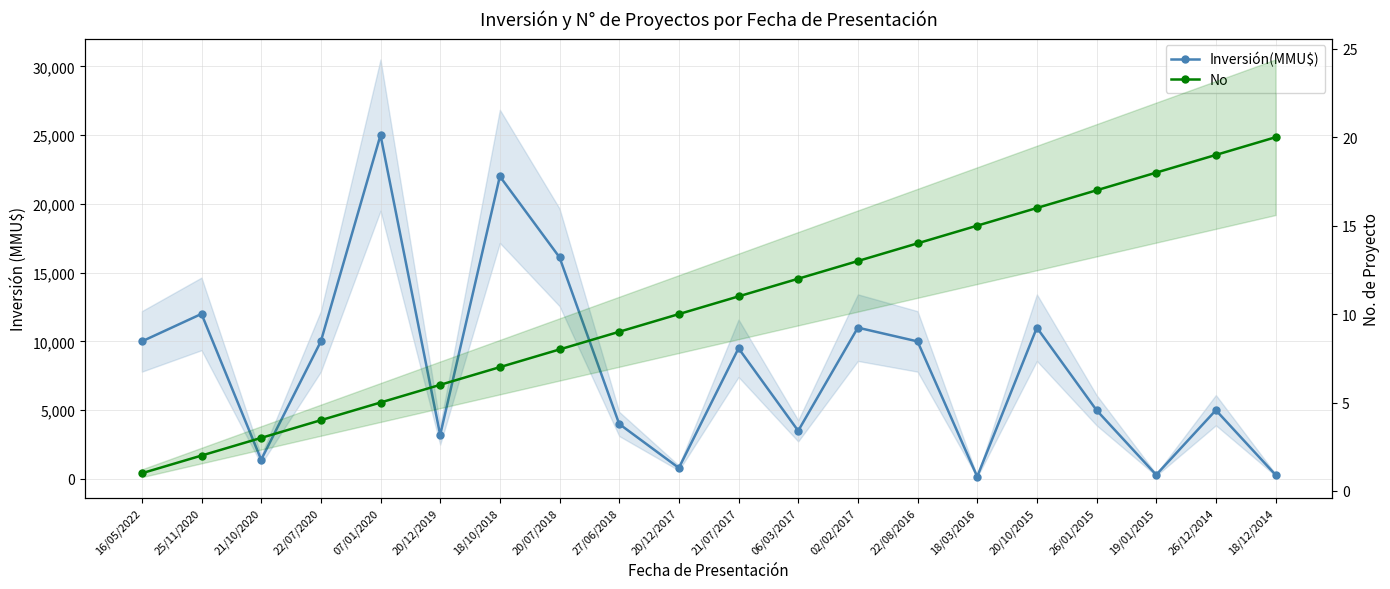

The Inversión(MMU$) series shows 10718 at 18/10/2018. True or false?

False